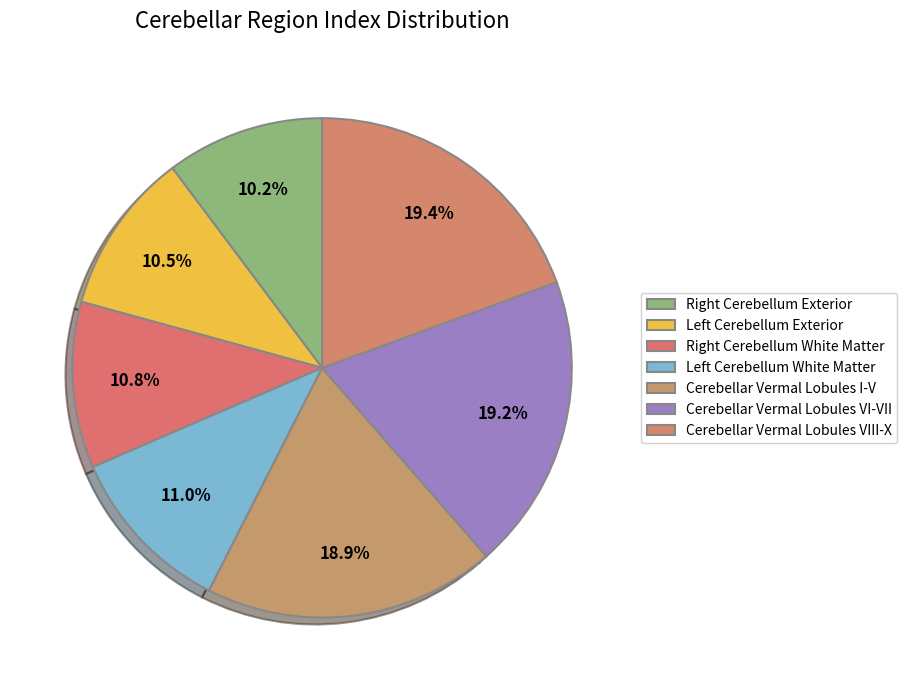

How many segments does this pie chart have?

7